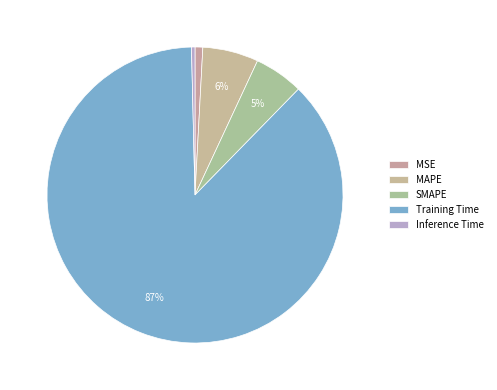

Which category accounts for the majority?

Training Time